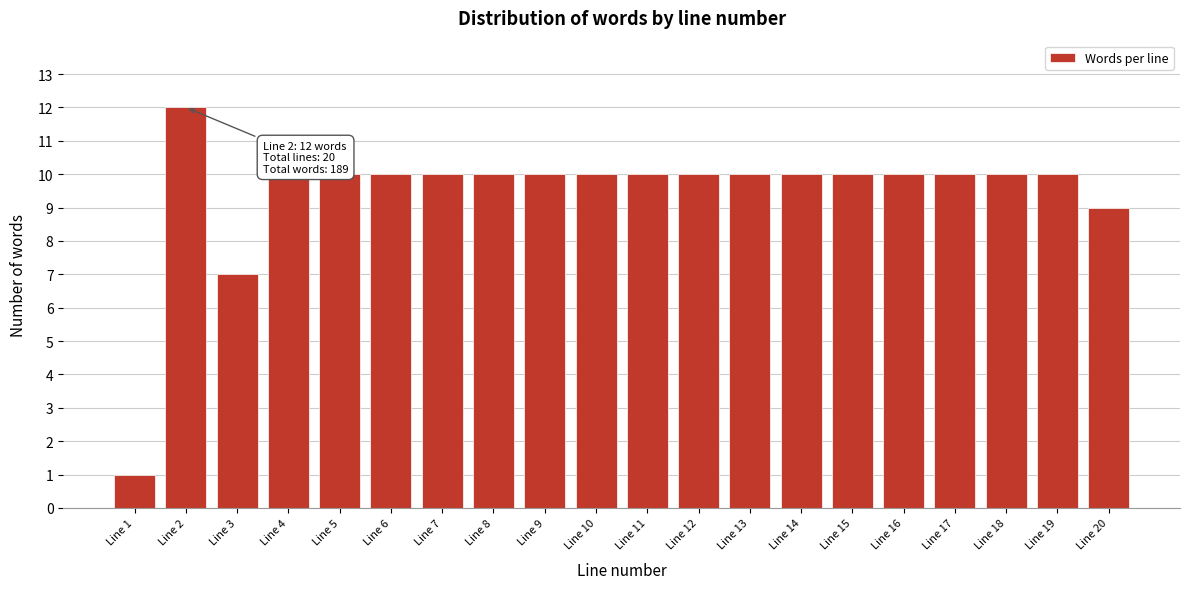

Reading left to right, list all the values displayed in this chart.

1	12	7	10	10	10	10	10	10	10	10	10	10	10	10	10	10	10	10	9